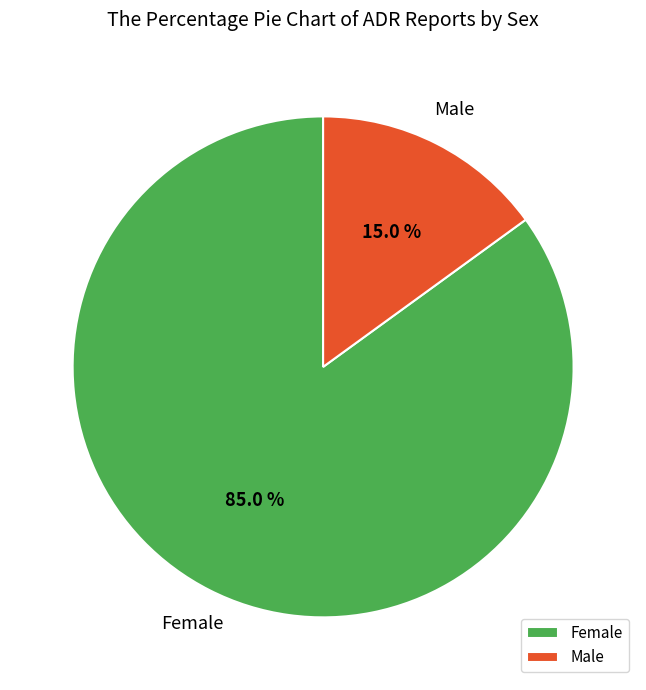

Which slice is the largest?

Female